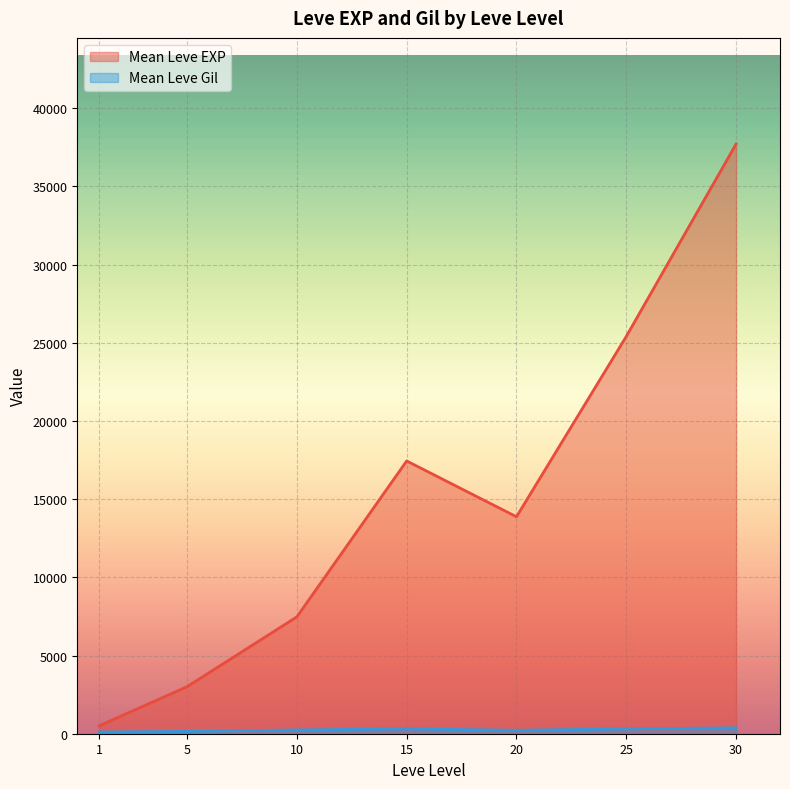

The value of Mean Leve EXP at 5 is 3008.3. True or false?

True